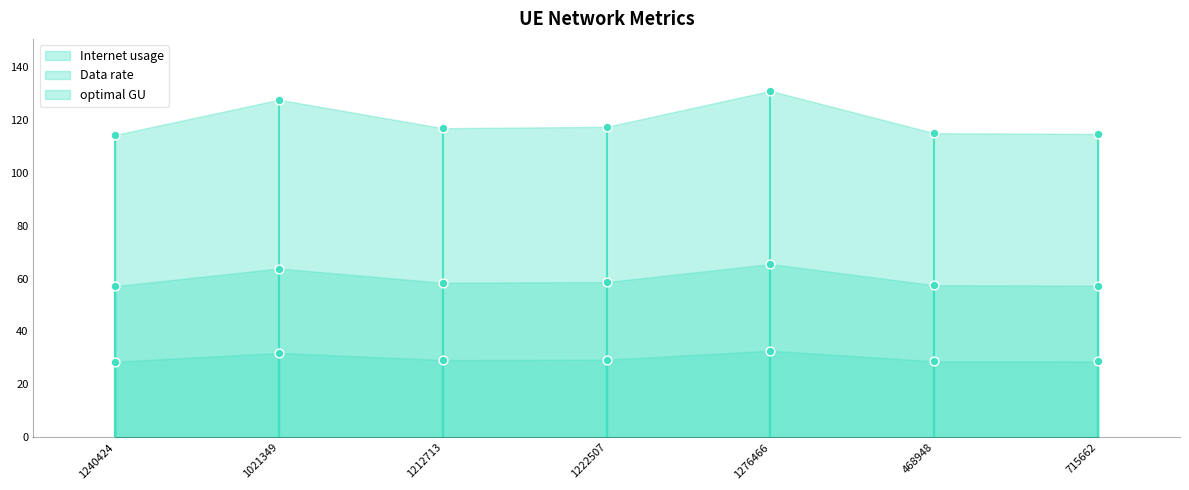

At how many categories does at least one series exceed 66?

7